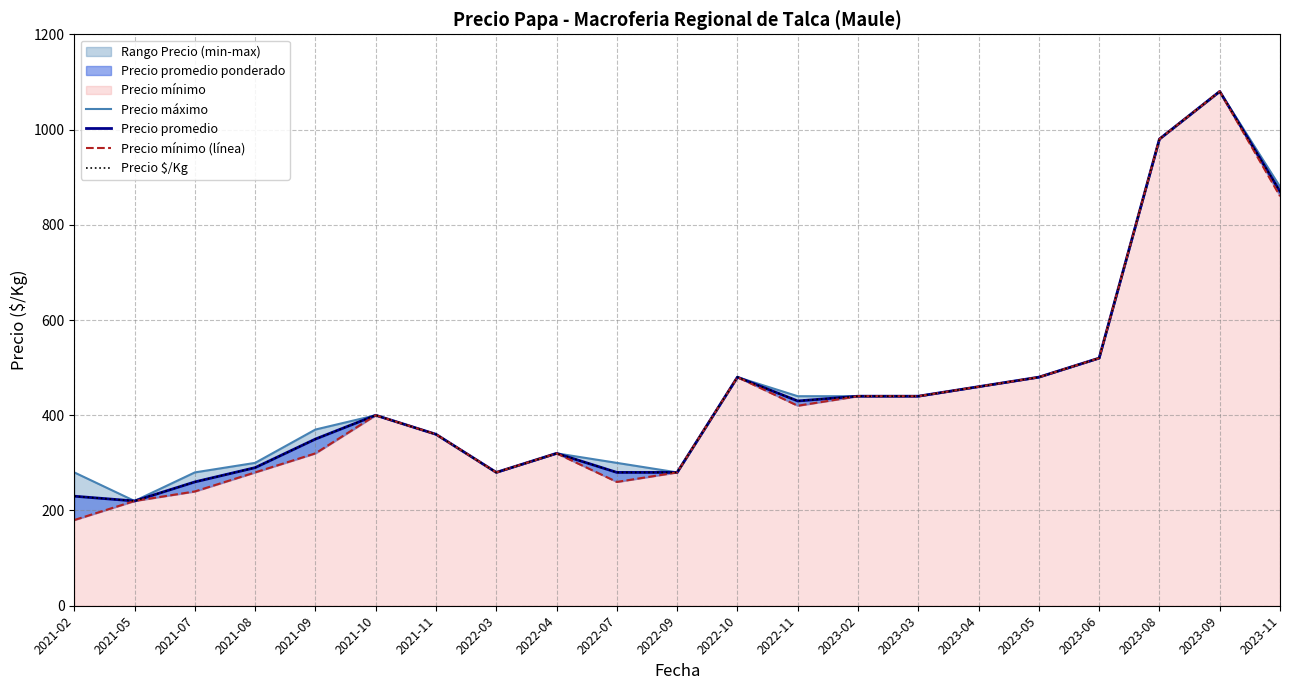

Reading right to left, what are all the values shown in this chart?

Precio máximo: 880	1080	980	520	480	460	440	440	440	480	280	300	320	280	360	400	370	300	280	220	280
Precio promedio: 870	1080	980	520	480	460	440	440	430	480	280	280	320	280	360	400	350	290	260	220	230
Precio mínimo (línea): 860	1080	980	520	480	460	440	440	420	480	280	260	320	280	360	400	320	280	240	220	180
Precio $/Kg: 870	1080	980	520	480	460	440	440	430	480	280	280	320	280	360	400	350	290	260	220	230